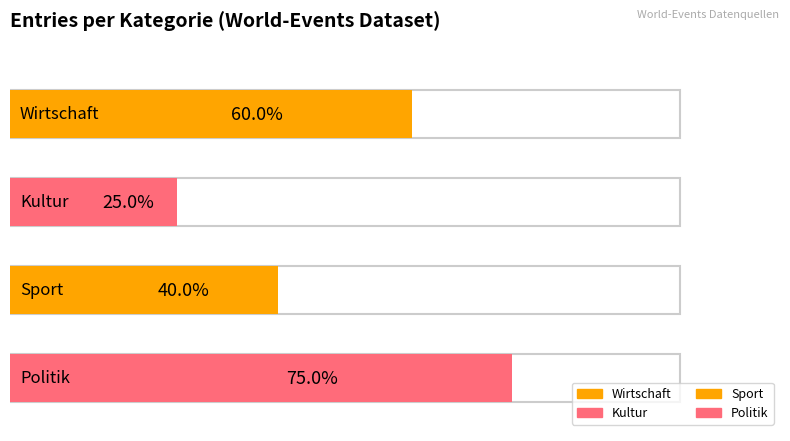

List the labels in order of value, largest first.

Politik, Wirtschaft, Sport, Kultur